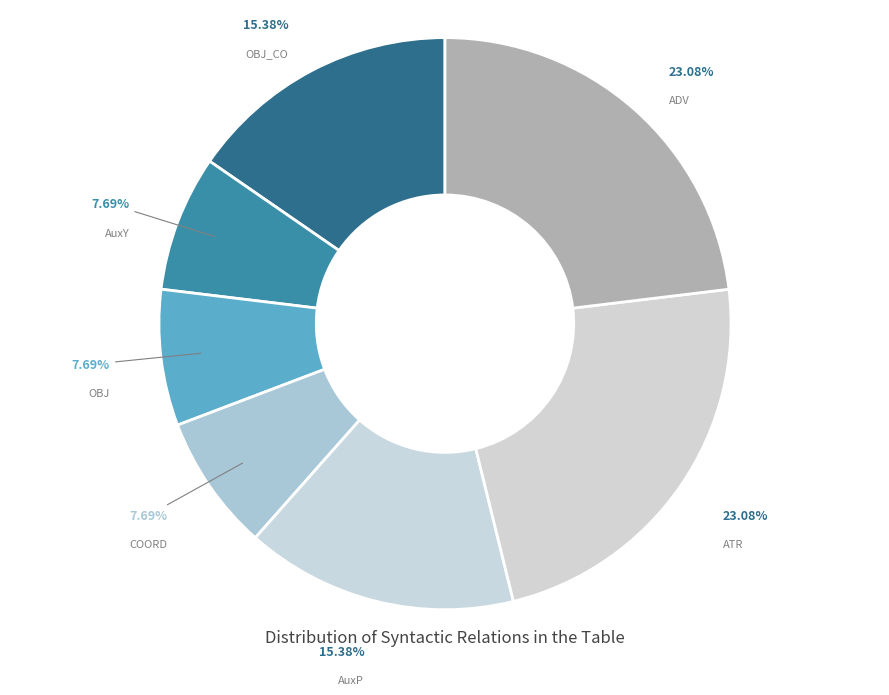

To the nearest percent, what is the average slice percentage?

14%